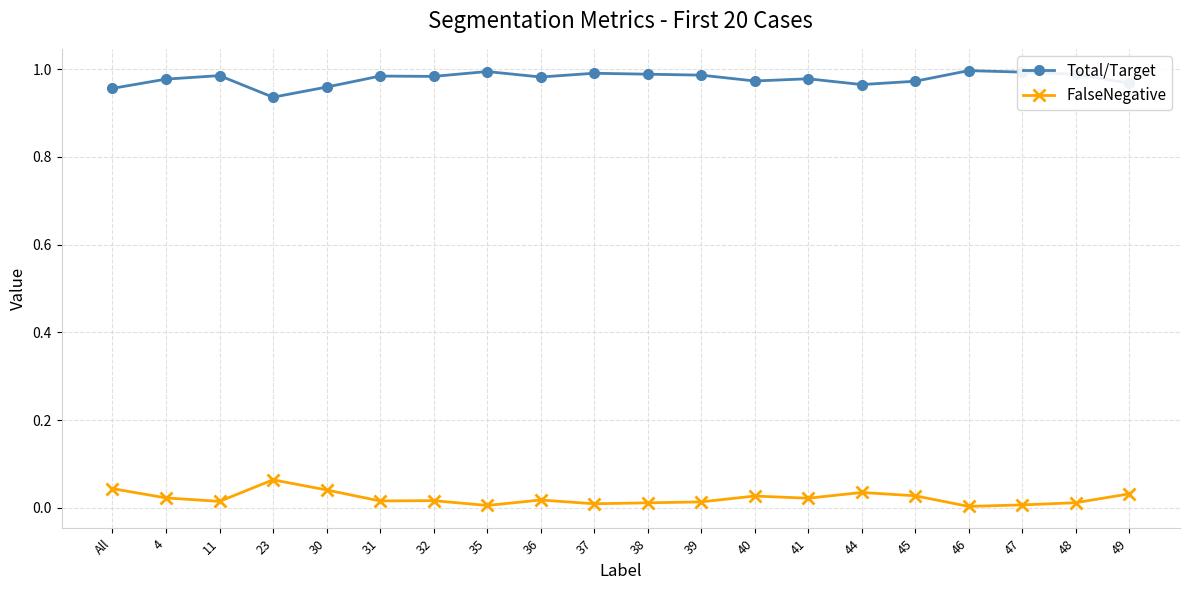

What is the label of the 9th point from the left?

36